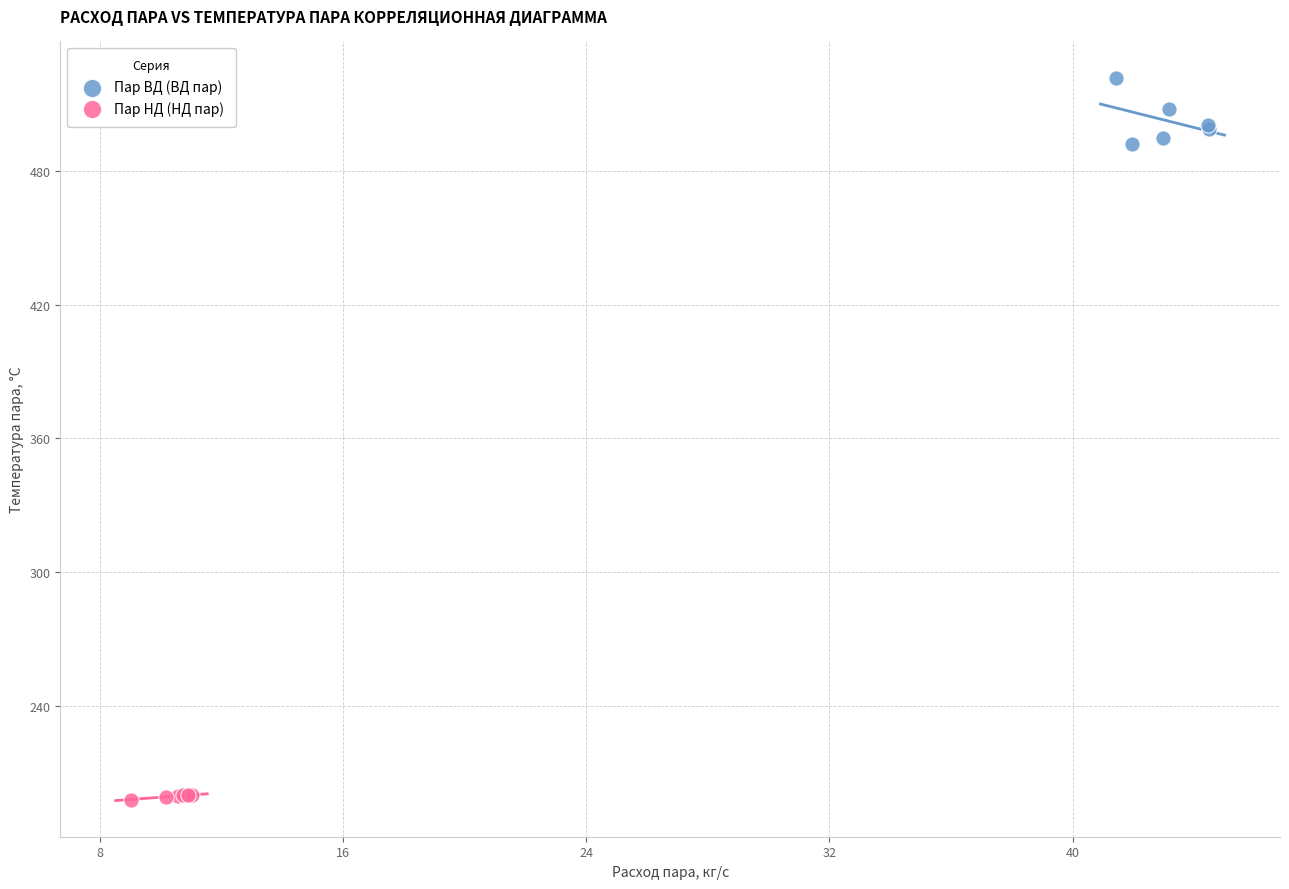

Which series contains the highest Y value?

Пар ВД (ВД пар)